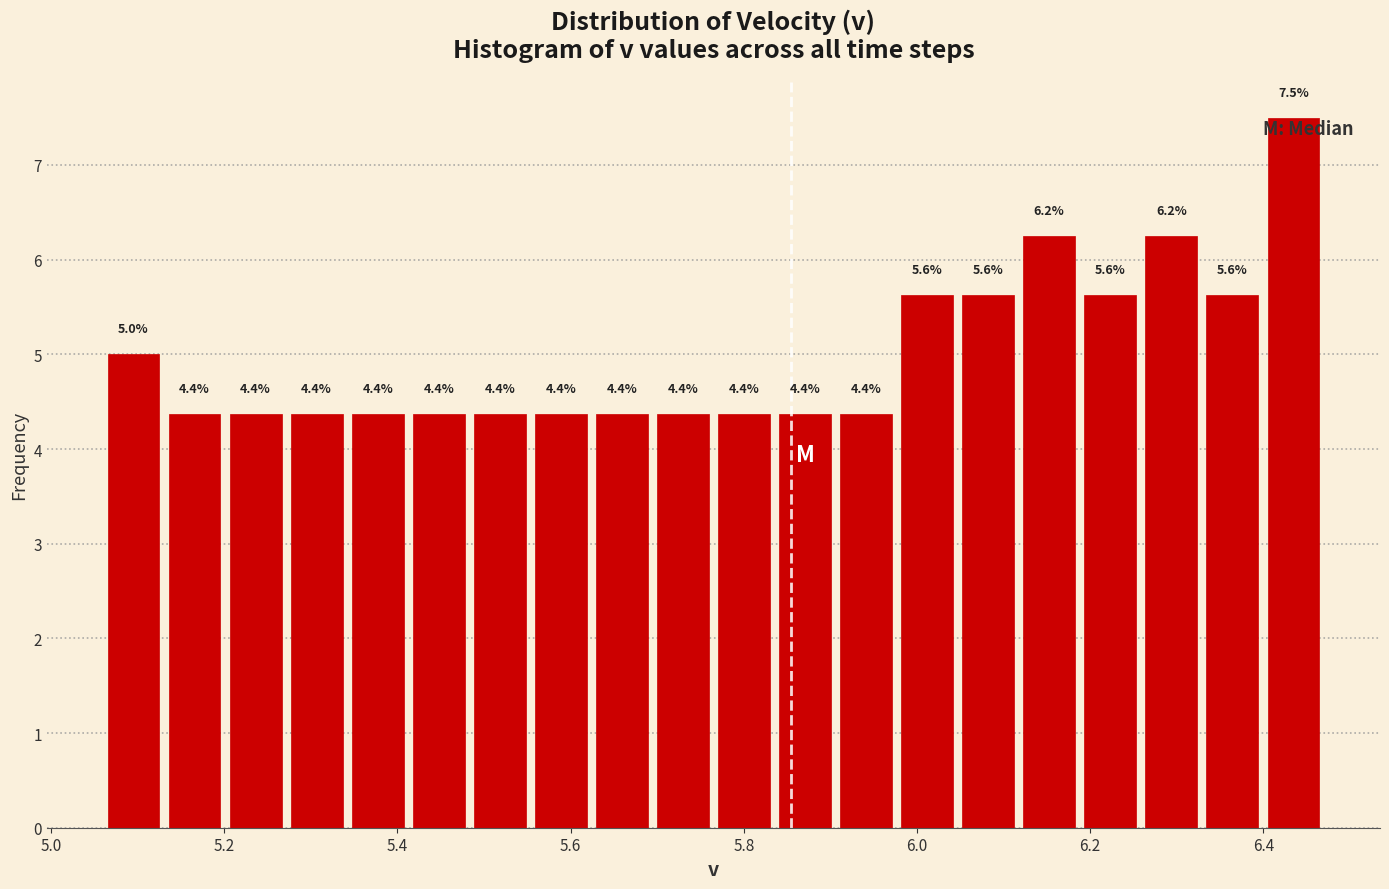

Around what value on the x-axis is the tallest bar? Give the approximate position of its centre, as read against the axis.

6.44